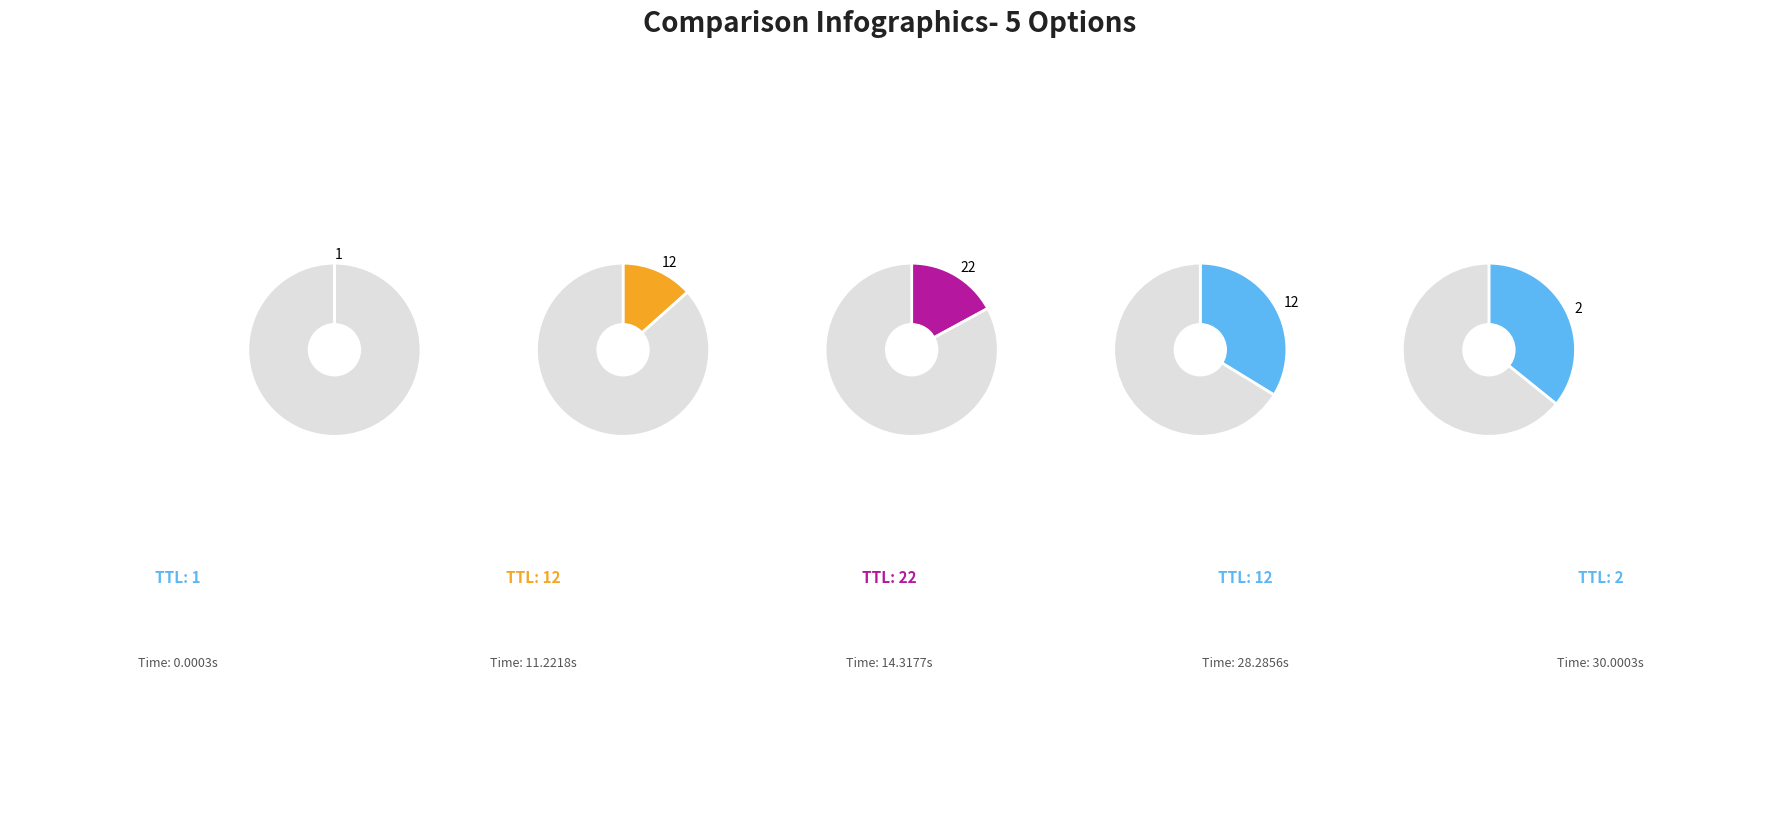

How many slices are in this pie chart?

5